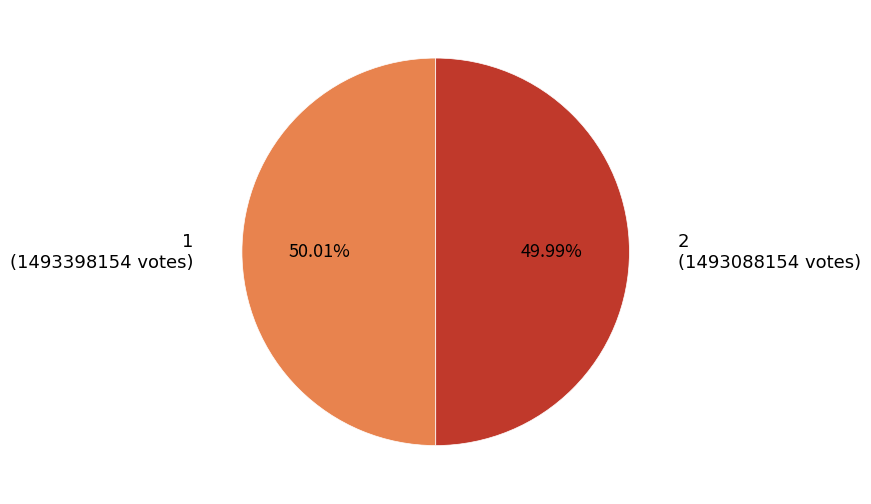

Is there a majority slice in this chart?

Yes